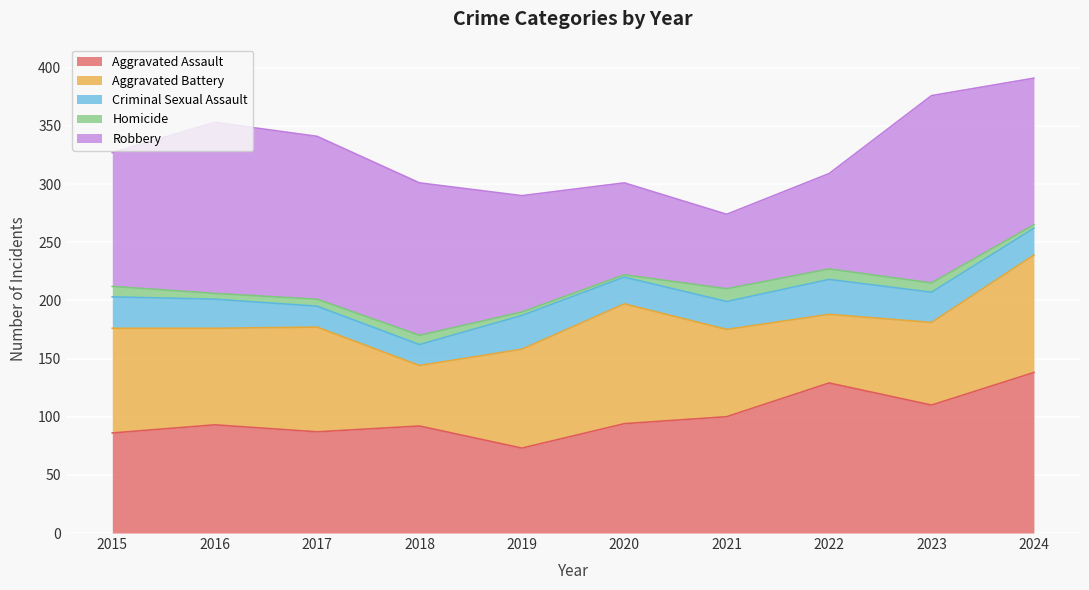

True or false: Criminal Sexual Assault and Robbery intersect in this chart.

False